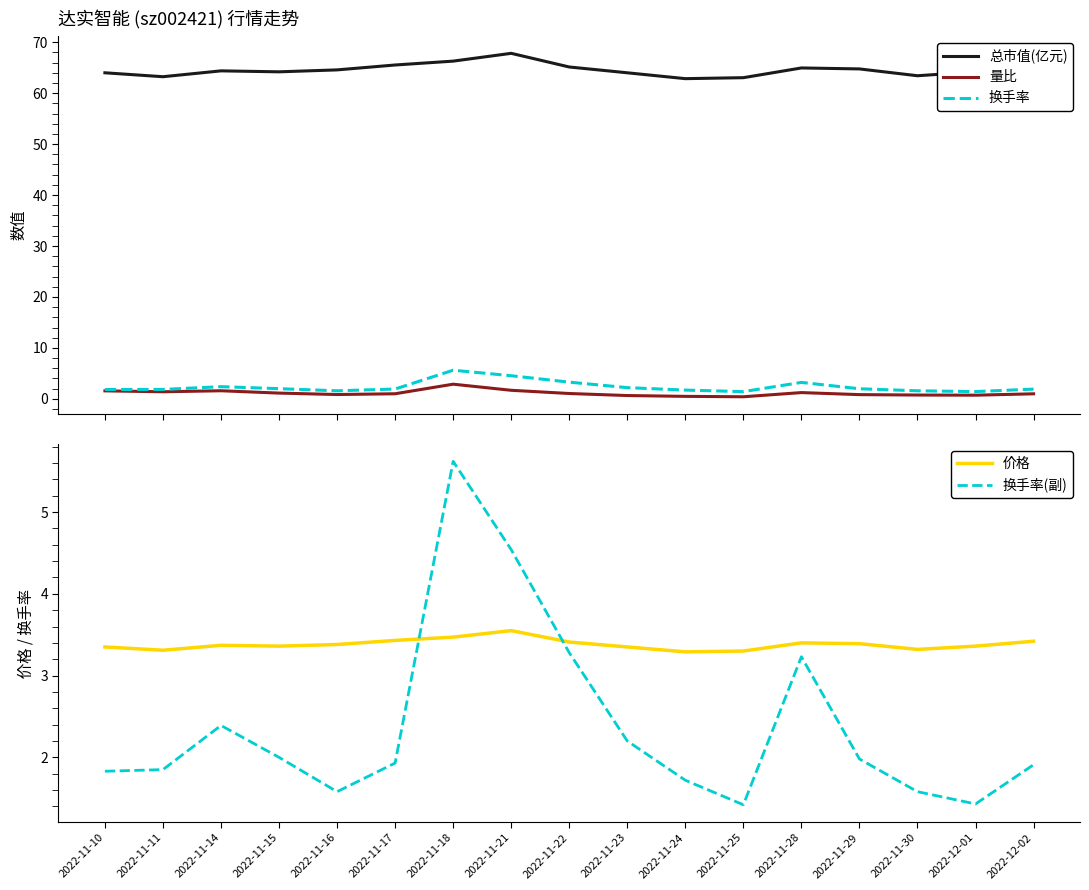

Where is 总市值(亿元) nearest to the value 65?

2022-11-28